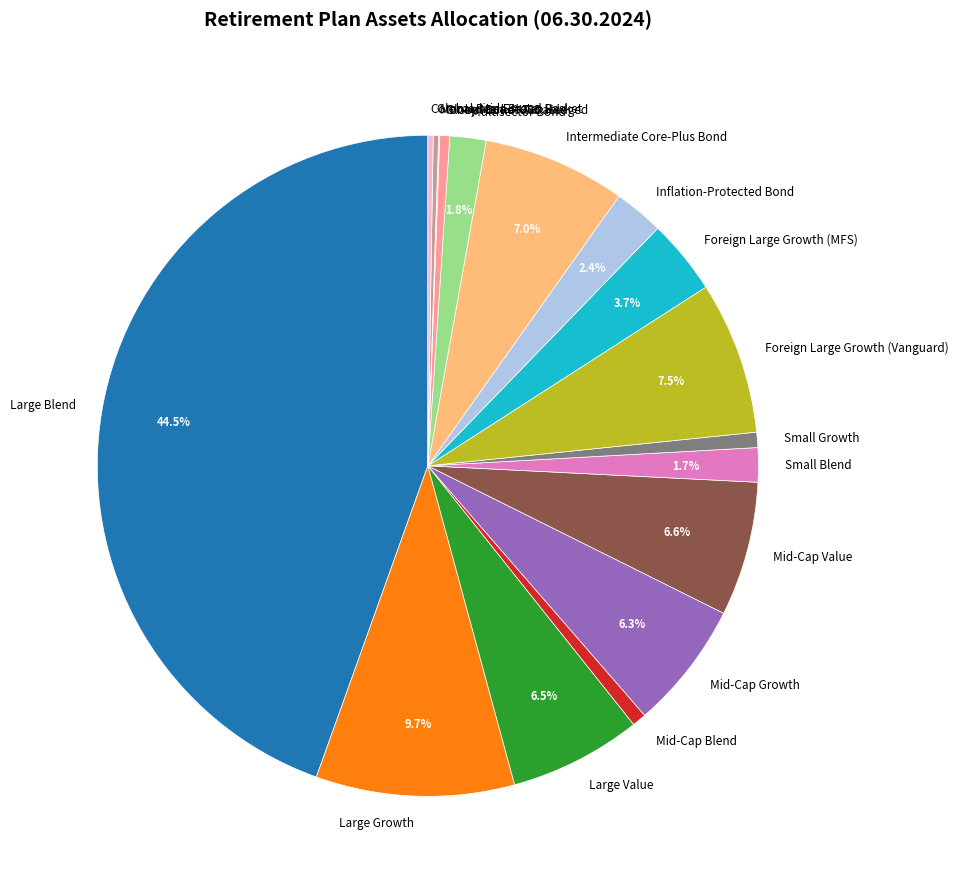

What percentage is NOT represented by Large Value?

93.5%